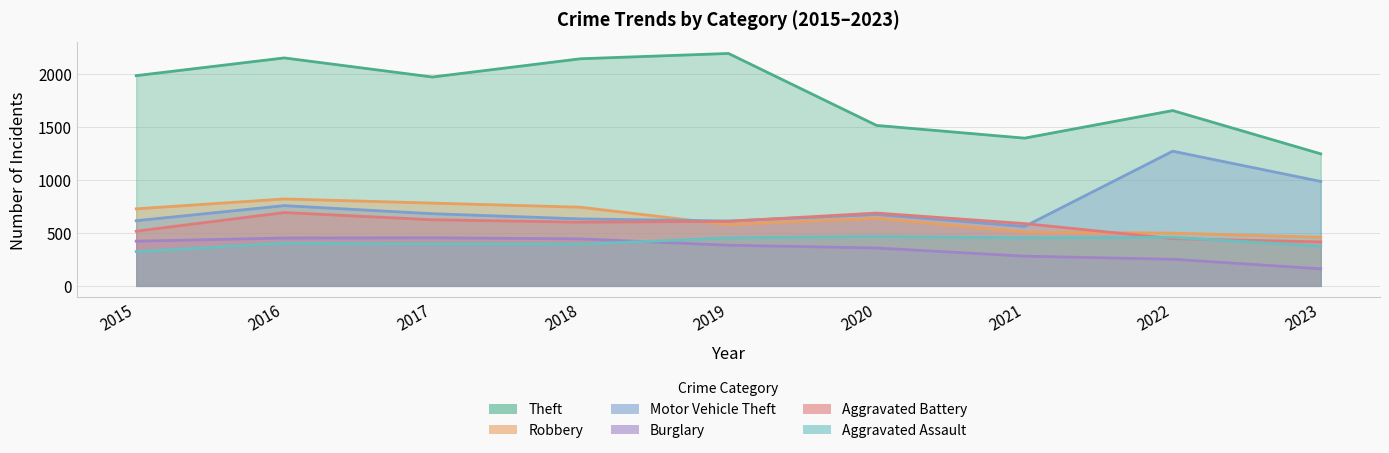

What is the minimum value for Theft?

1244